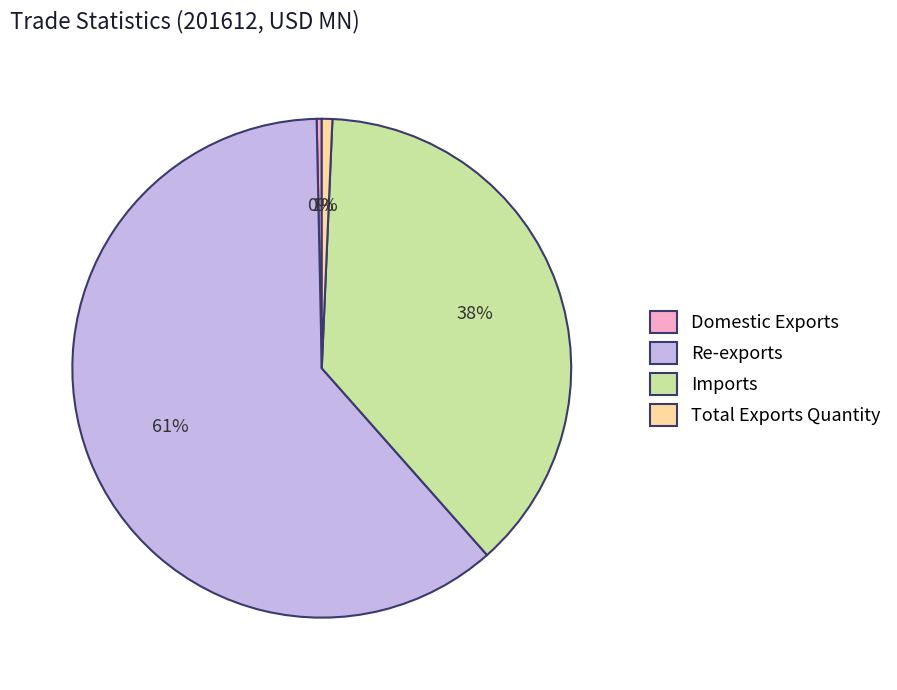

Which category has the biggest portion of the pie?

Re-exports